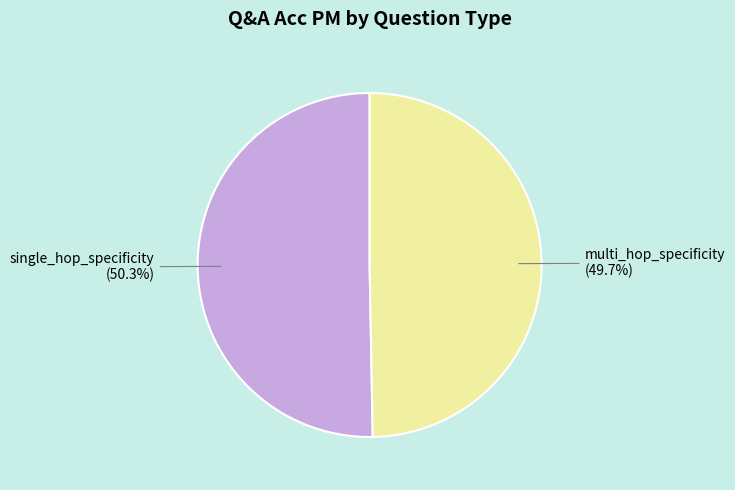

How many slices are in this pie chart?

2